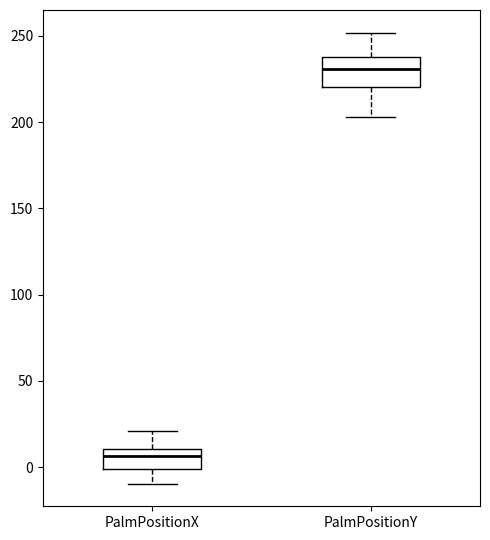

Reading left to right, transcribe this box plot: for each box, give where its median line is, the range the box spans, and where its two whiskers end, as read against the y-axis. The values are not printed on the chart, so give them approximately, as read against the axis.

PalmPositionX: median 5, box 0 to 10, whiskers -10 to 20
PalmPositionY: median 230, box 220 to 240, whiskers 205 to 250